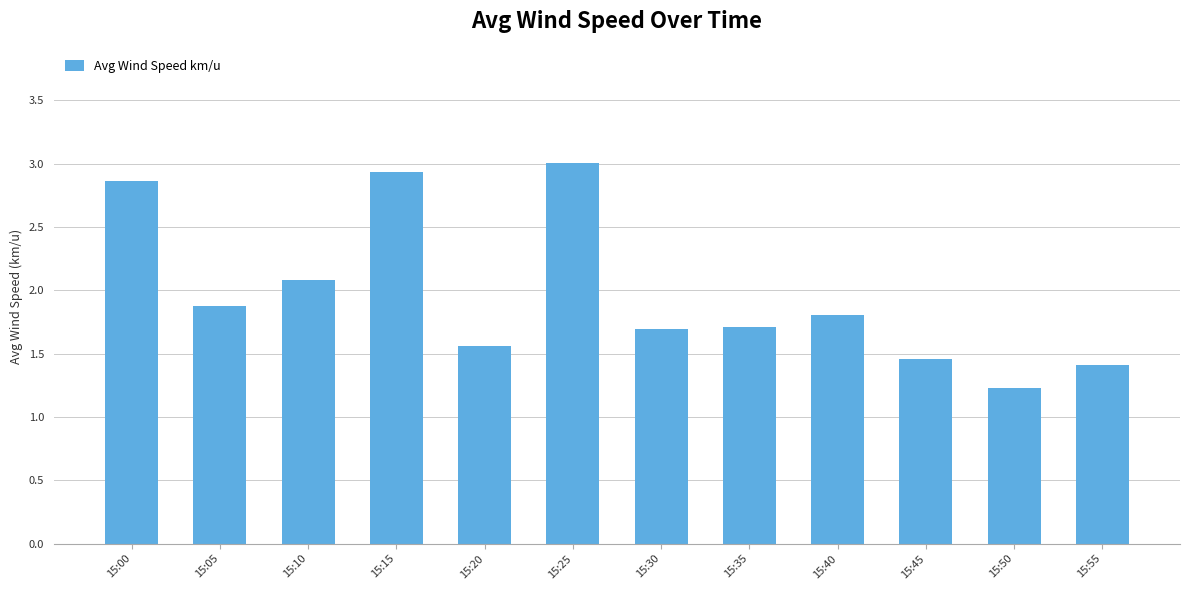

What is the smallest value displayed?

1.2